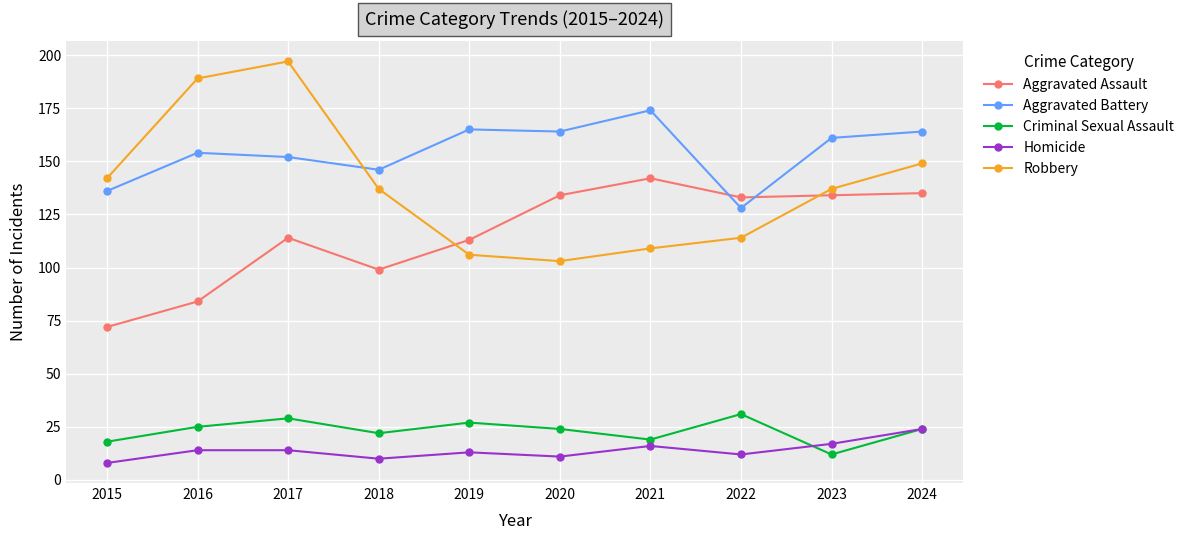

Between 2016 and 2024, which series saw the biggest shift?

Aggravated Assault